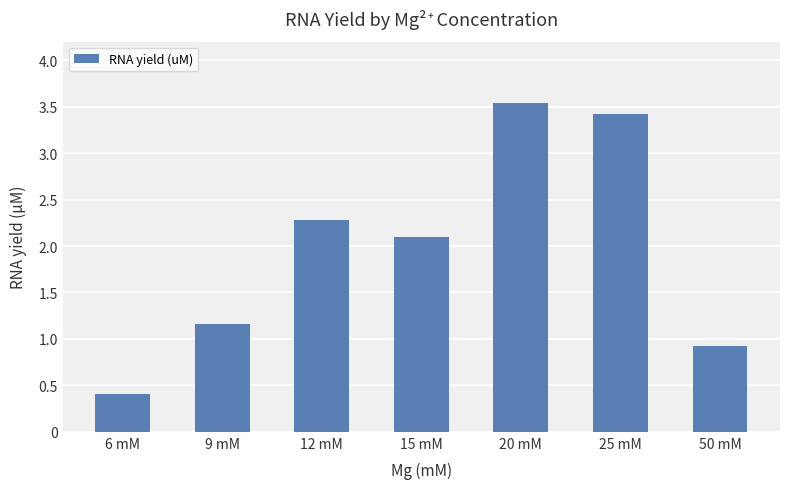

Which label corresponds to the largest value in the chart?

20 mM